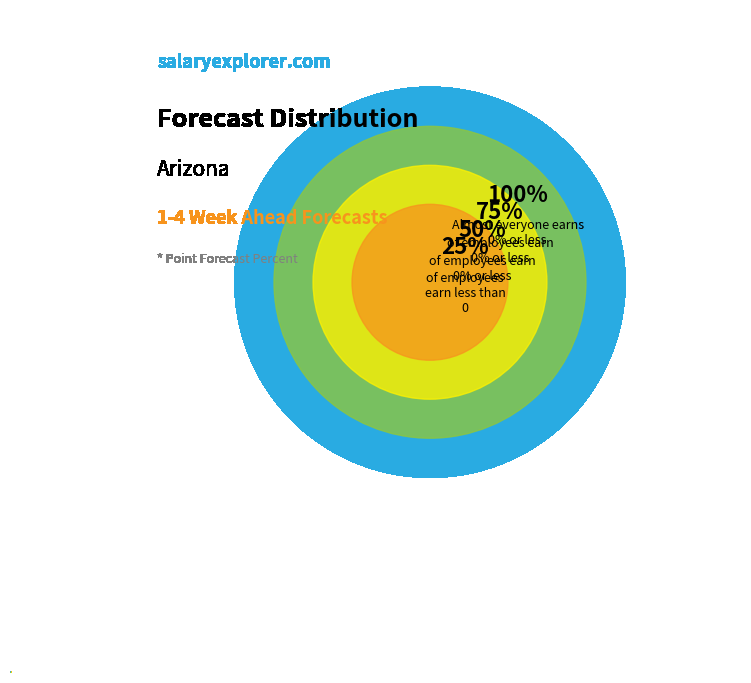

Is there any slice that represents more than half of the pie?

No